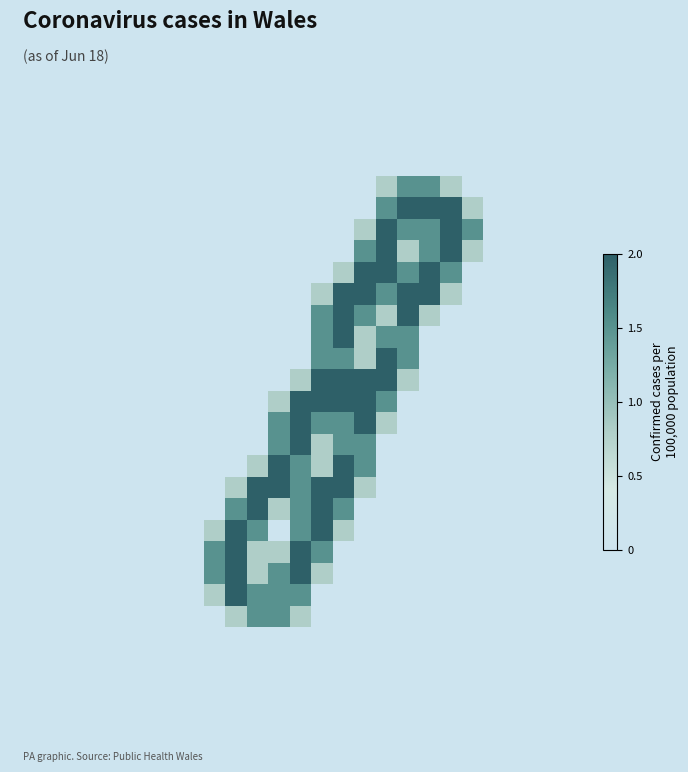

Count the number of data series in this chart.

27